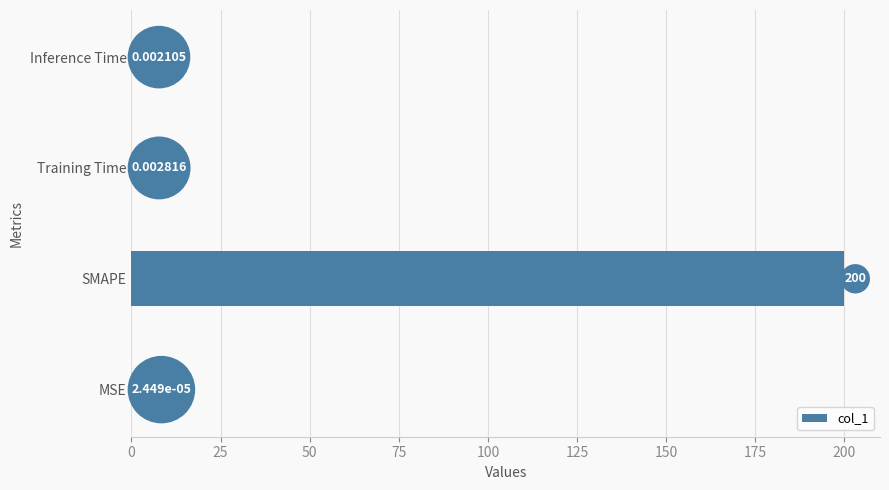

What is the sum of all values?

200.0